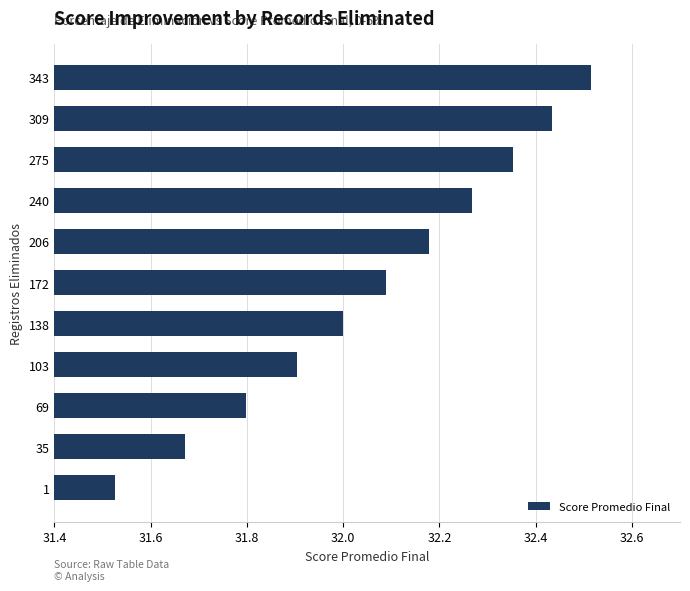

Where is the data nearest to the value 32?

138